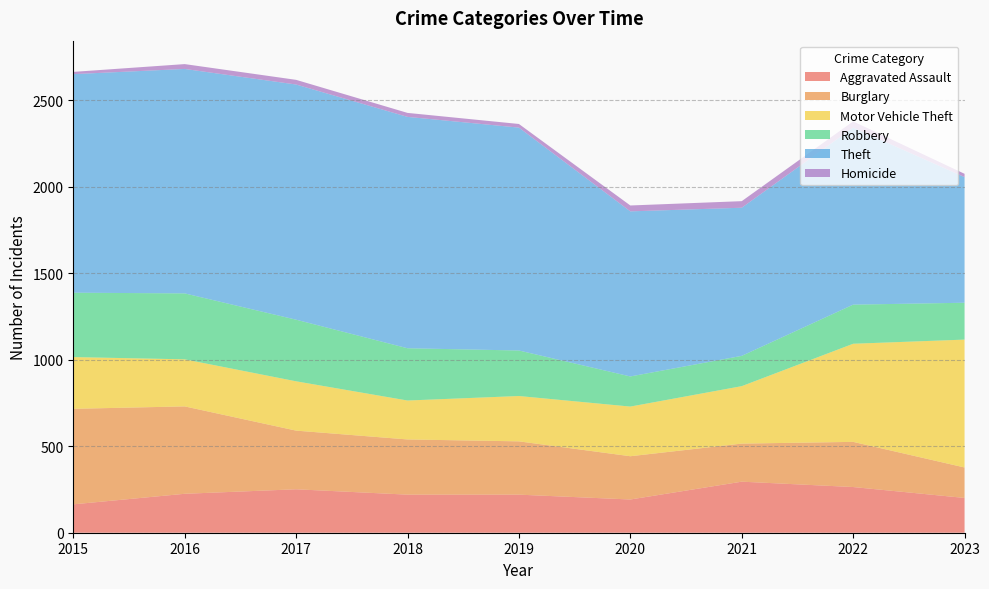

Reading left to right, extract all data points from this chart.

Aggravated Assault: 164	225	251	220	220	192	295	264	201
Burglary: 552	505	339	319	308	250	220	261	176
Motor Vehicle Theft: 299	272	285	225	262	287	332	567	739
Robbery: 372	381	356	302	263	174	175	226	213
Theft: 1263	1297	1359	1337	1288	954	856	1023	726
Homicide: 13	28	27	23	21	34	38	36	19